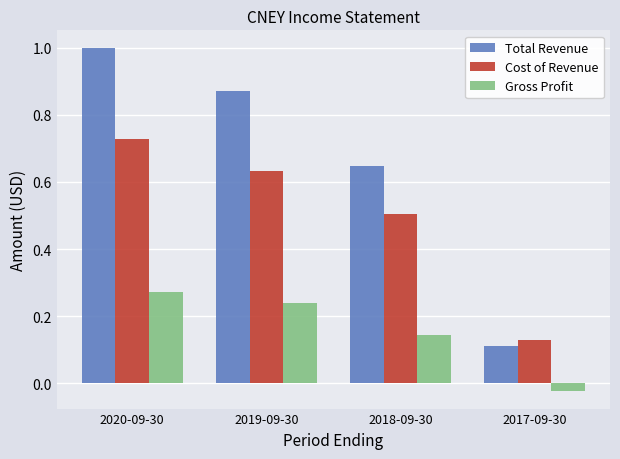

At which label does Cost of Revenue reach its minimum?

2017-09-30